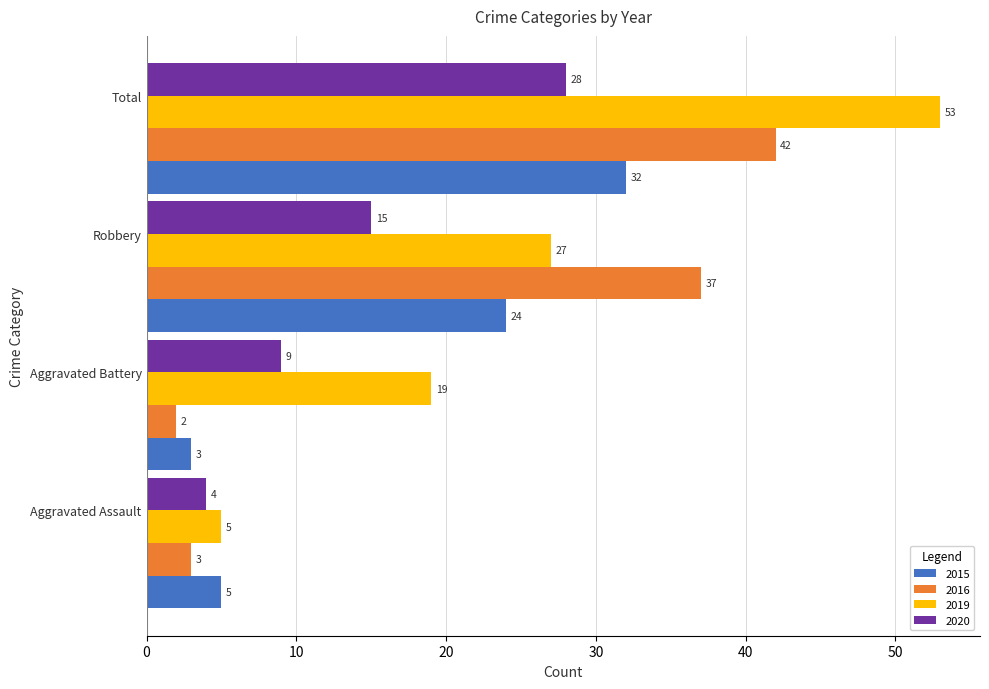

How many distinct data groups are displayed?

4